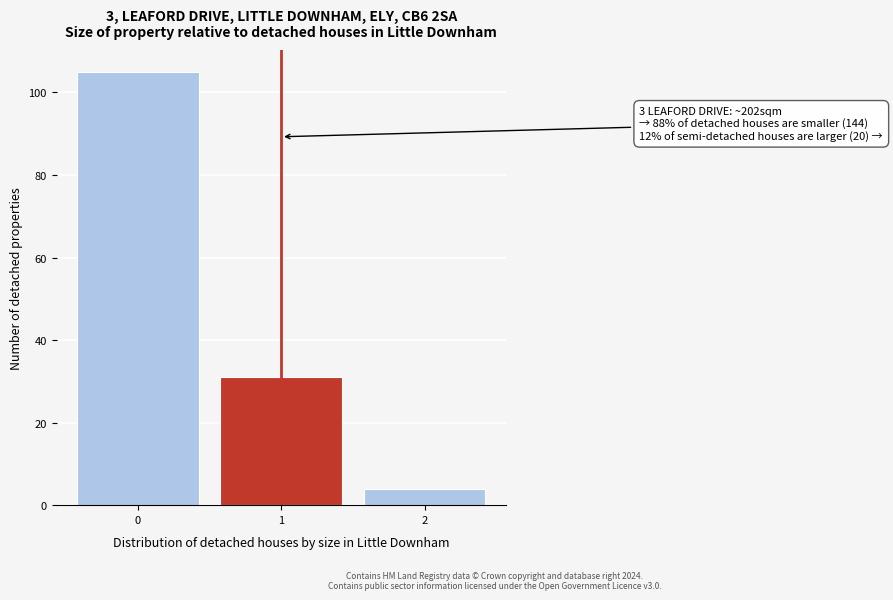

Which range on the x-axis has the tallest bar?

-0.5 to 0.5